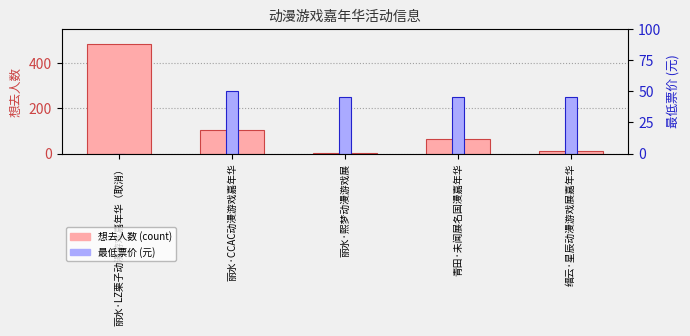

True or false: 想去人数 has a value of 102 at 丽水·CCAC动漫游戏嘉年华.

True